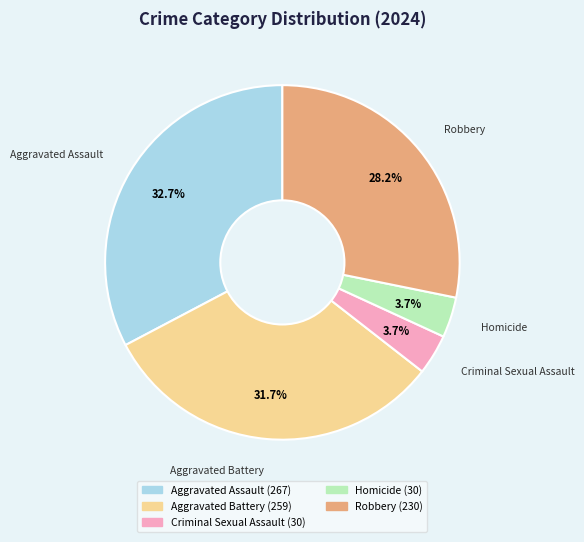

To the nearest percent, what percentage of the pie is Homicide?

4%